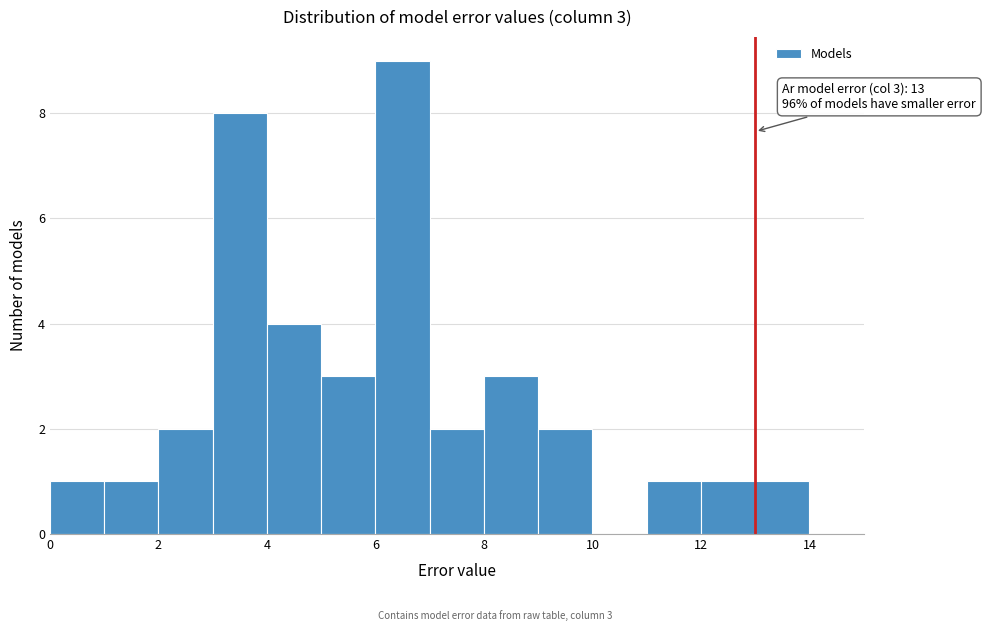

Which range on the x-axis has the tallest bar?

6 to 7